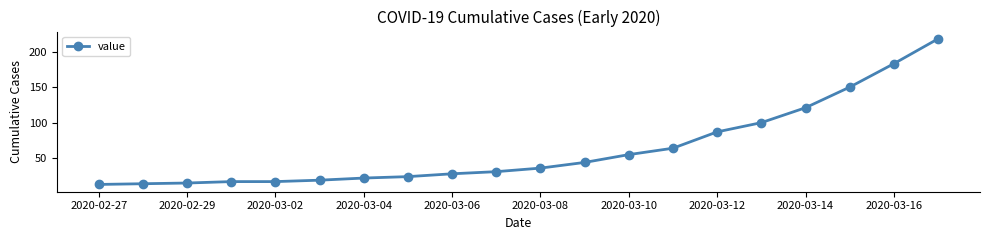

Does the chart display data point markers on the line(s)?

Yes